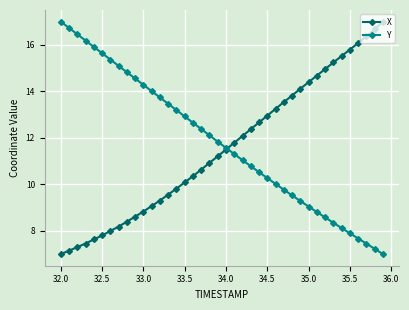

What is the value of the Y point at the 15th from the left?

13.2